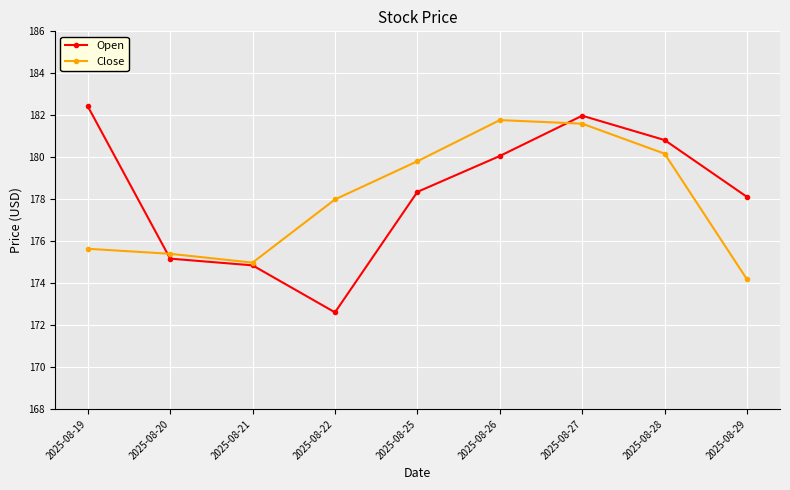

What is the maximum value for Close?

181.8